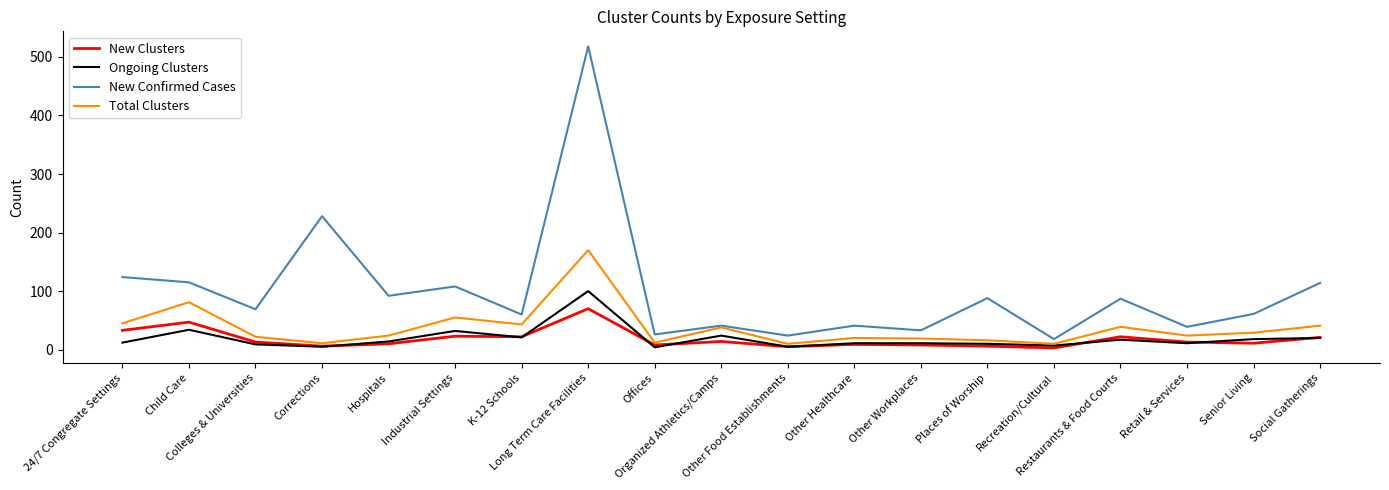

True or false: New Clusters and New Confirmed Cases cross at least once.

False